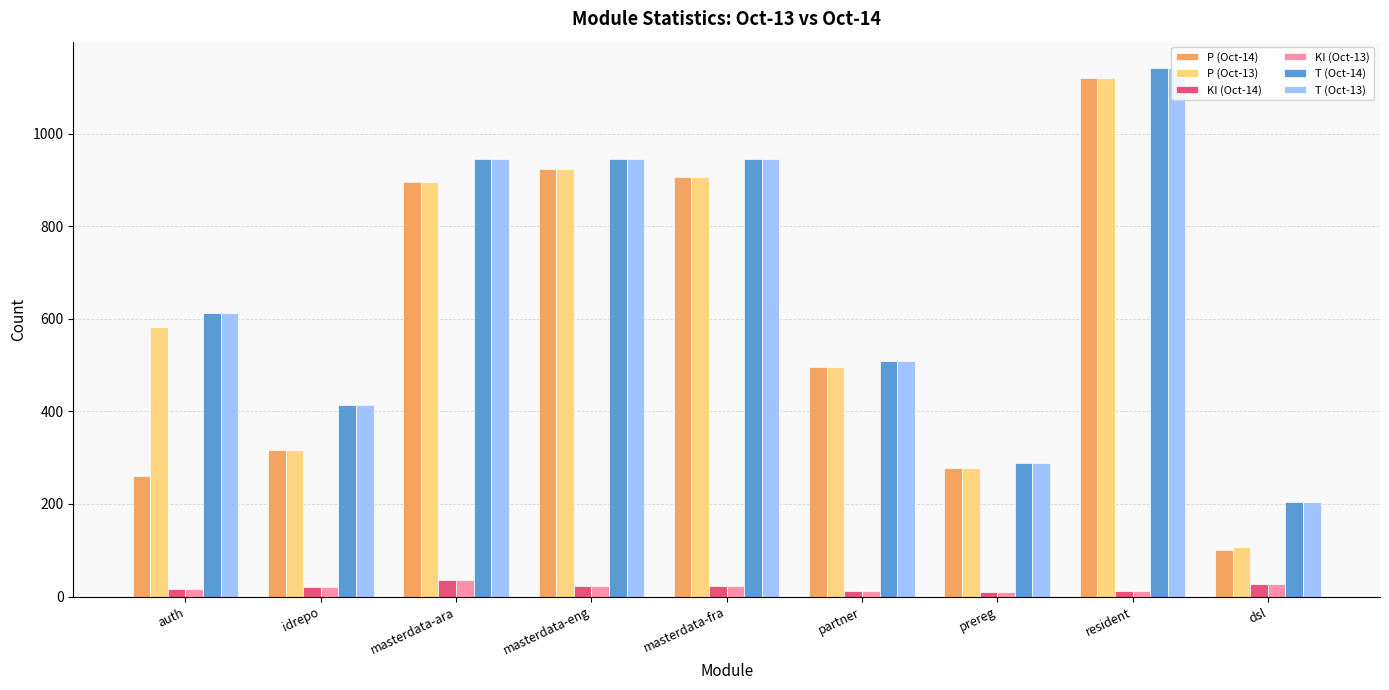

What is the approximate value of KI (Oct-13) at dsl, to the nearest 10?

30